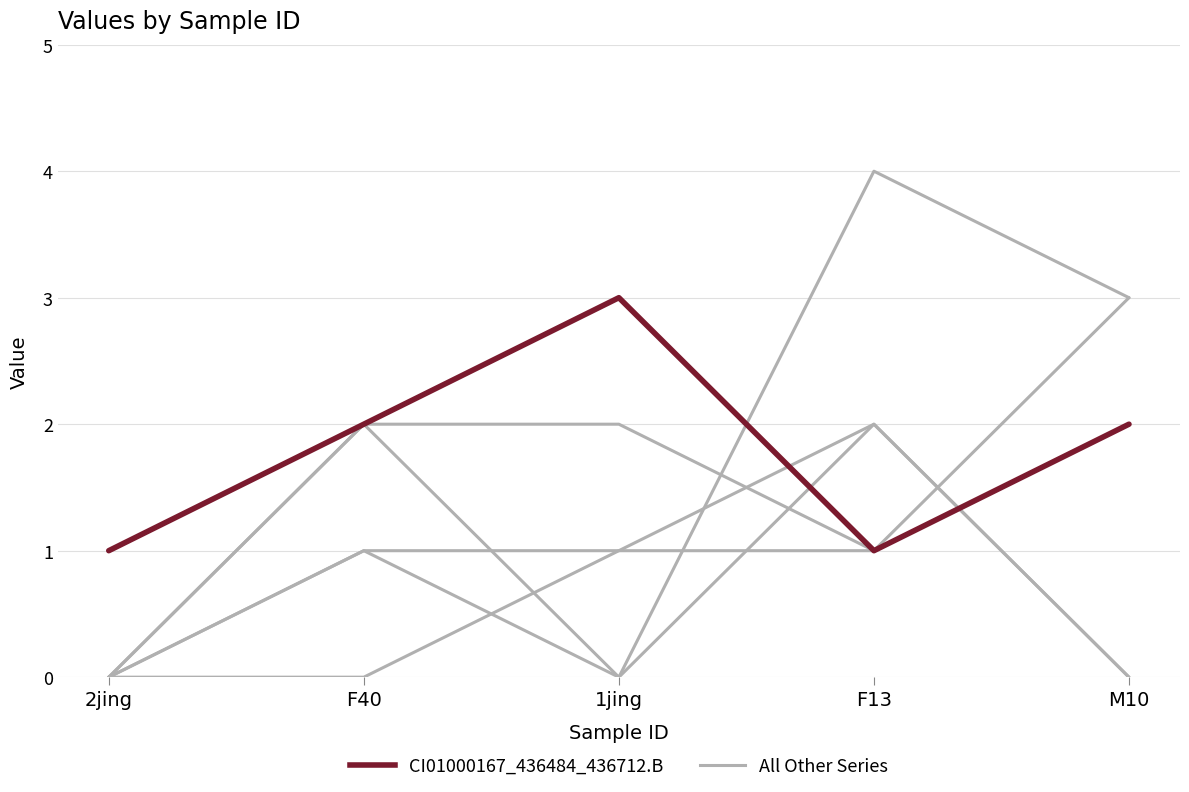

Does the chart display data point markers on the line(s)?

No